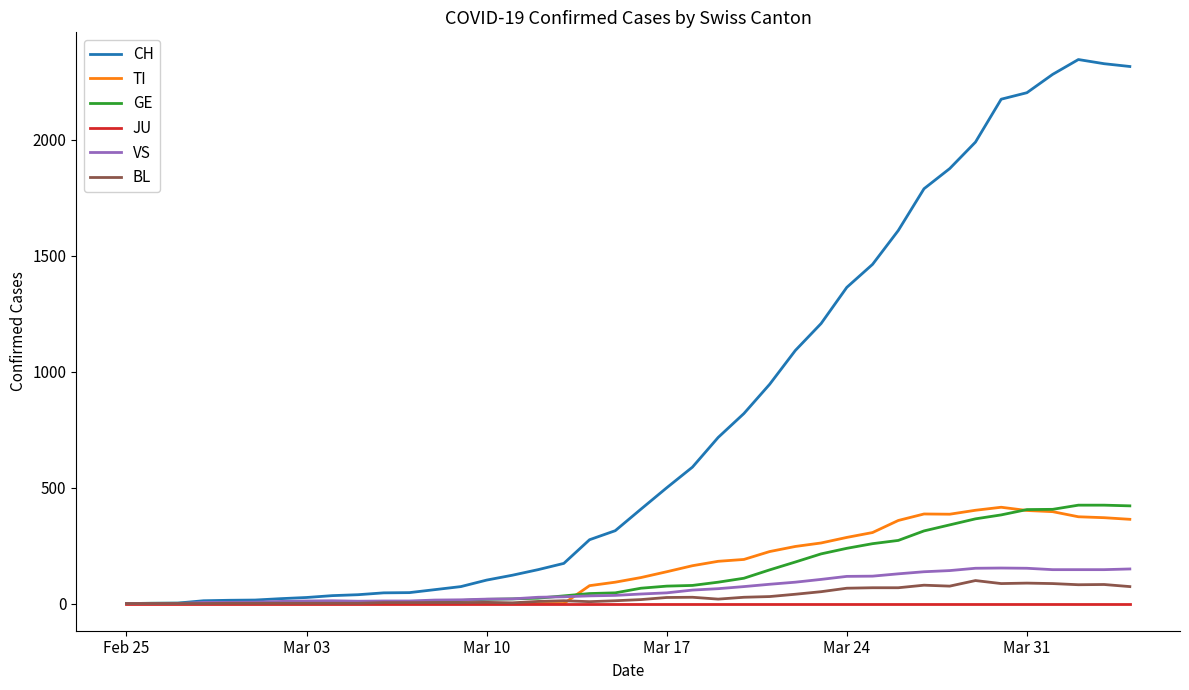

Which series has the largest range (max minus min)?

CH